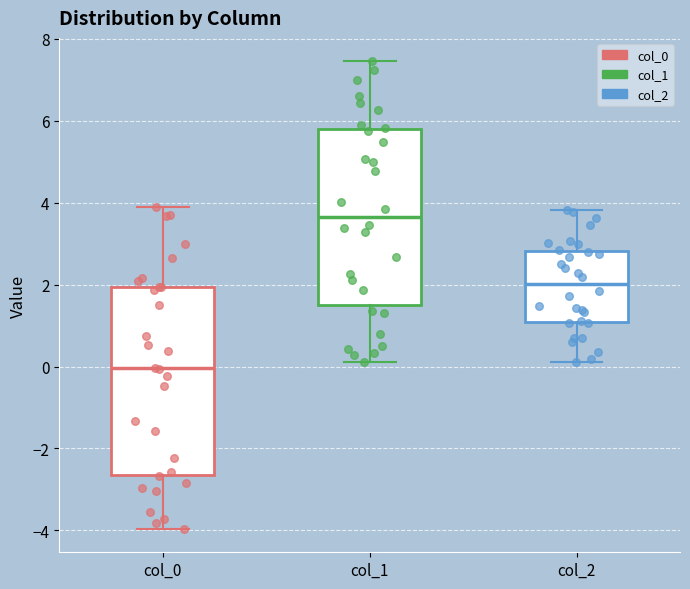

Reading left to right, read every box against the y-axis: the position of its median line, the range the box covers, and the ends of its whiskers. The values are not printed on the chart, so give them approximately, as read against the axis.

col_0: median 0.0, box -2.6 to 2.0, whiskers -4.0 to 4.0
col_1: median 3.6, box 1.4 to 5.8, whiskers 0.2 to 7.4
col_2: median 2.0, box 1.0 to 2.8, whiskers 0.2 to 3.8